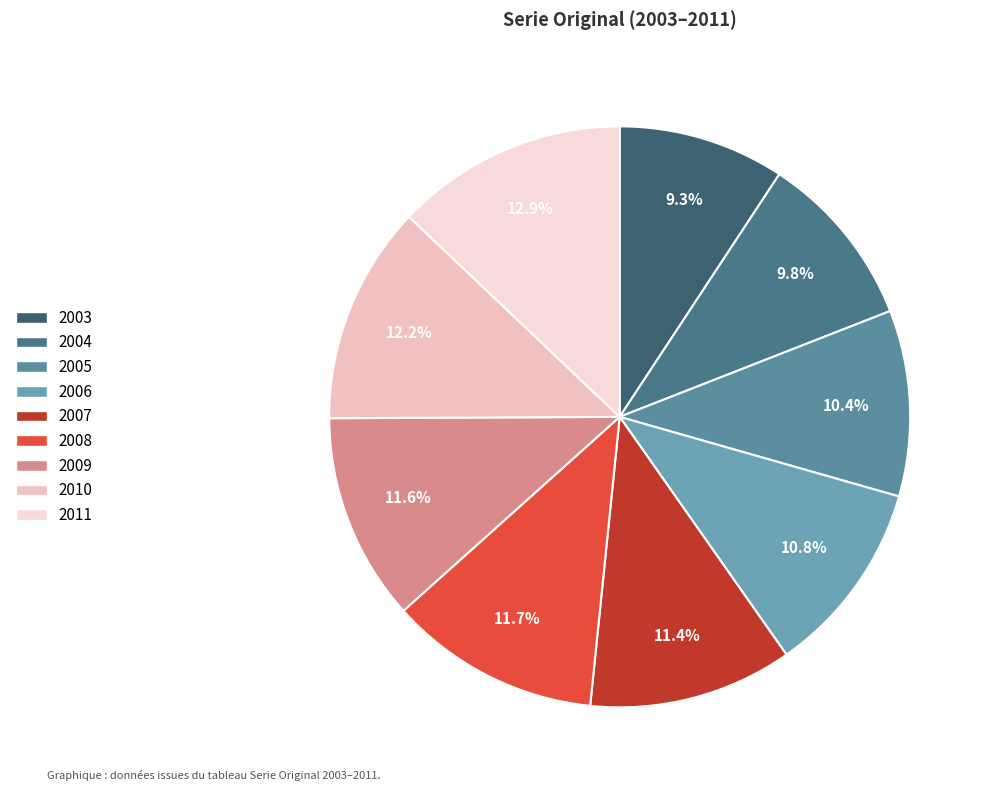

True or false: 2007 accounts for 11% of the total.

True